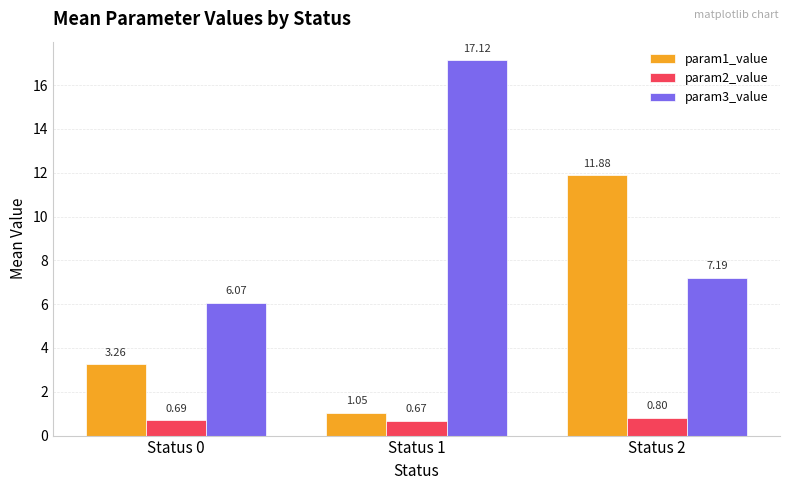

Which series has the largest total across all categories?

param3_value